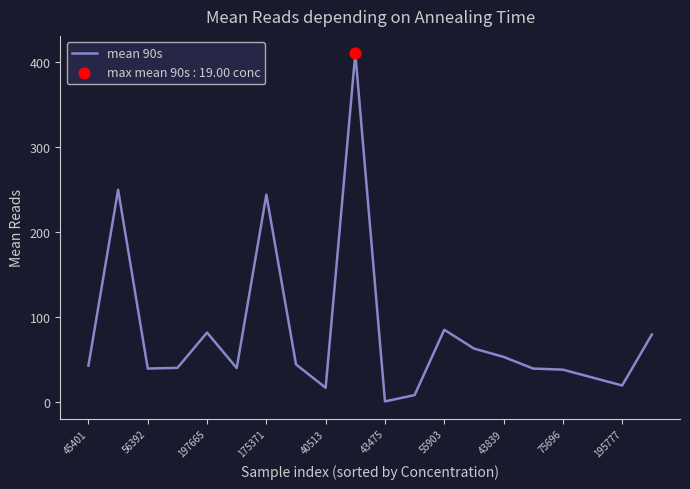

What is the maximum value shown in the chart?

409.8